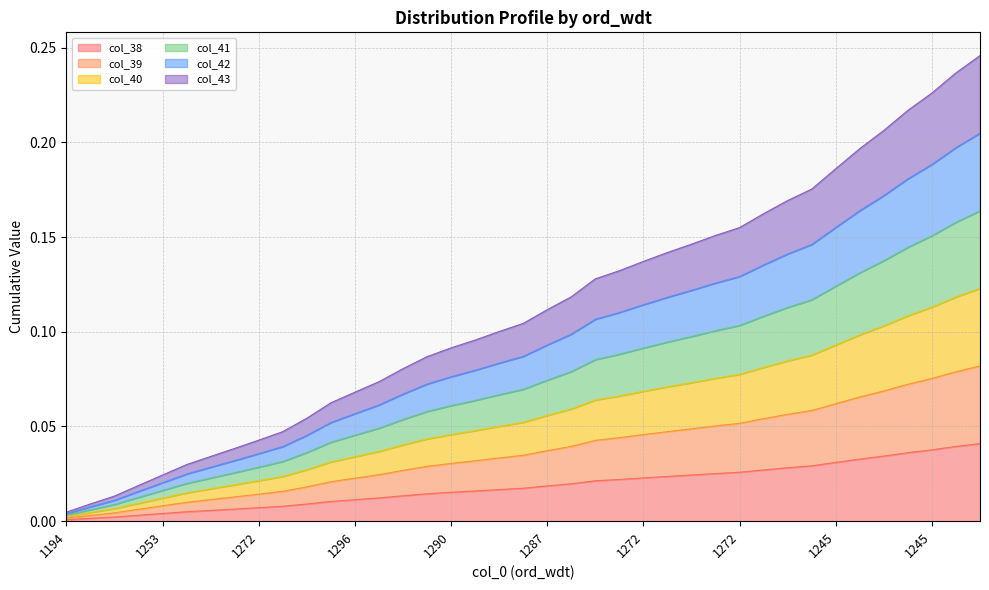

At how many categories does at least one series exceed 0?

39